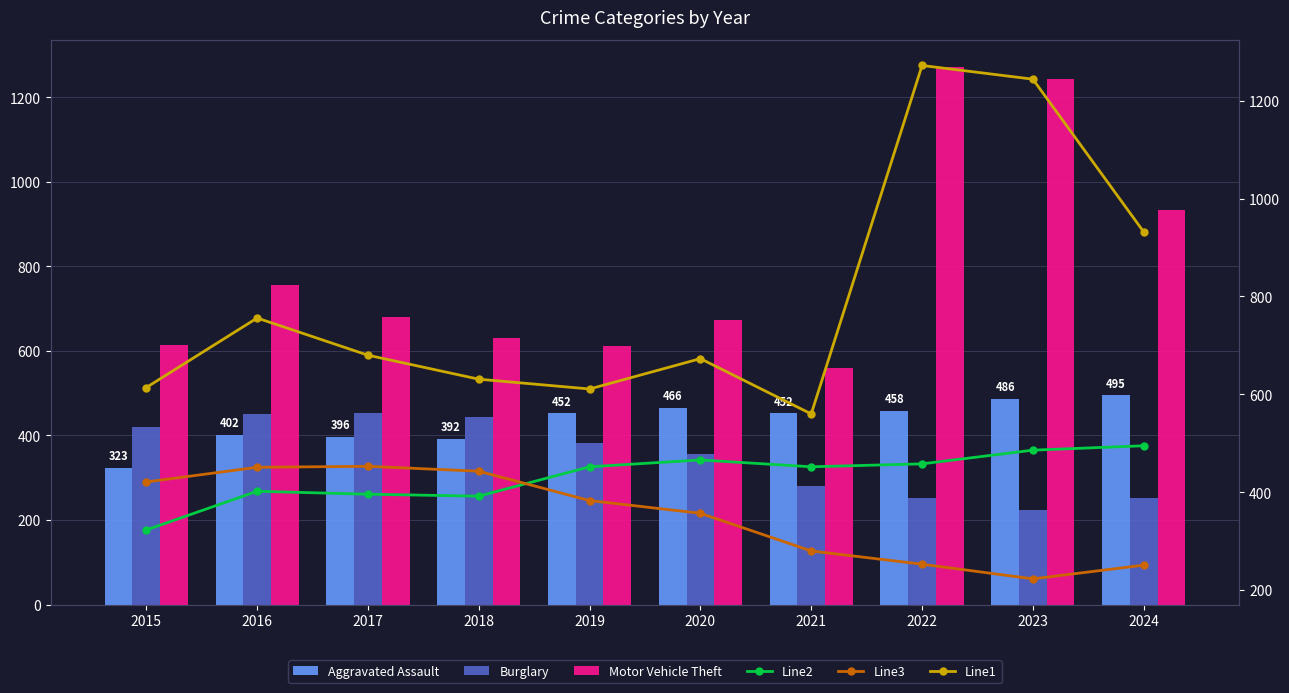

What is the difference between the highest and lowest values at 2022?

1019